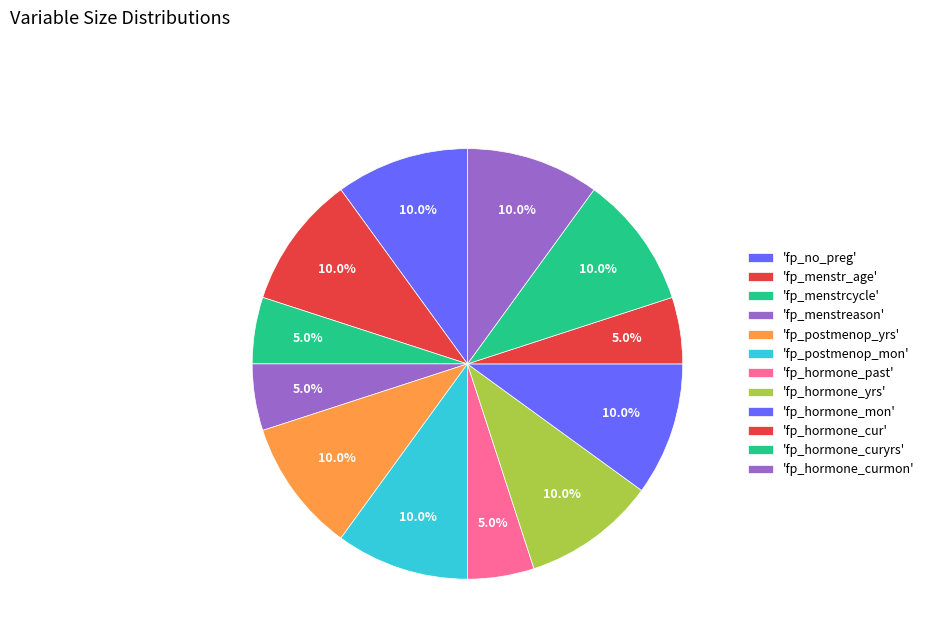

Which category has the smallest portion of the pie?

fp_menstrcycle